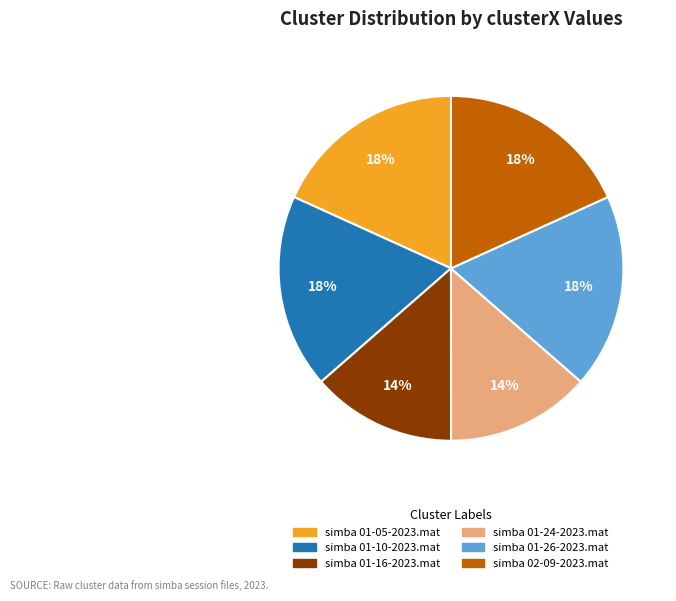

Approximately how many times larger is the value at simba 02-09-2023.mat compared to simba 01-10-2023.mat?

1.0